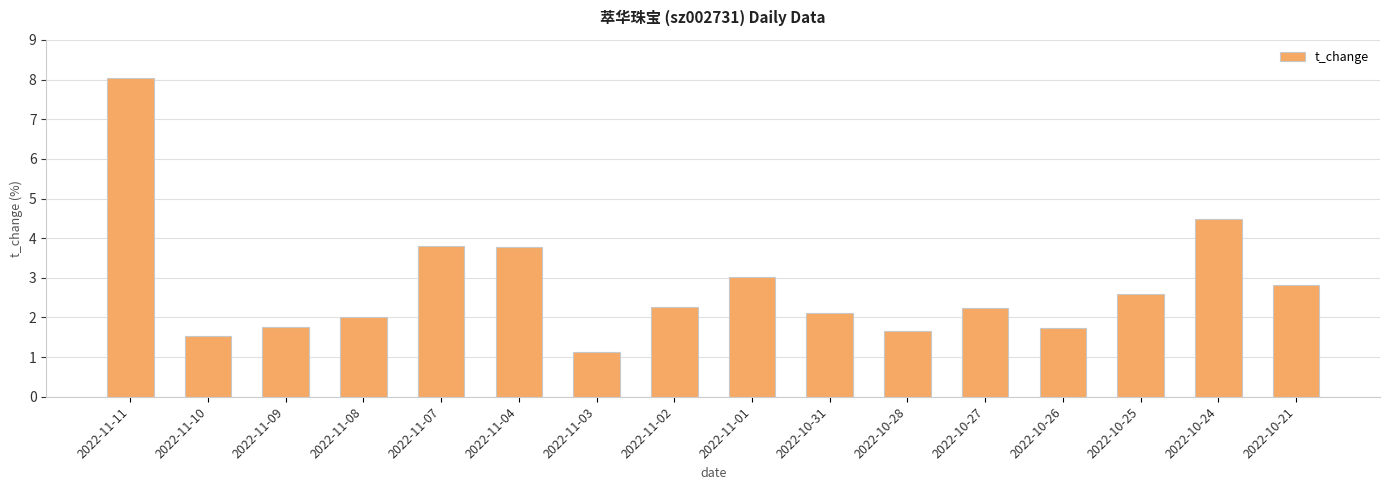

What is the ratio of the value at 2022-11-09 to the value at 2022-11-08?

0.9